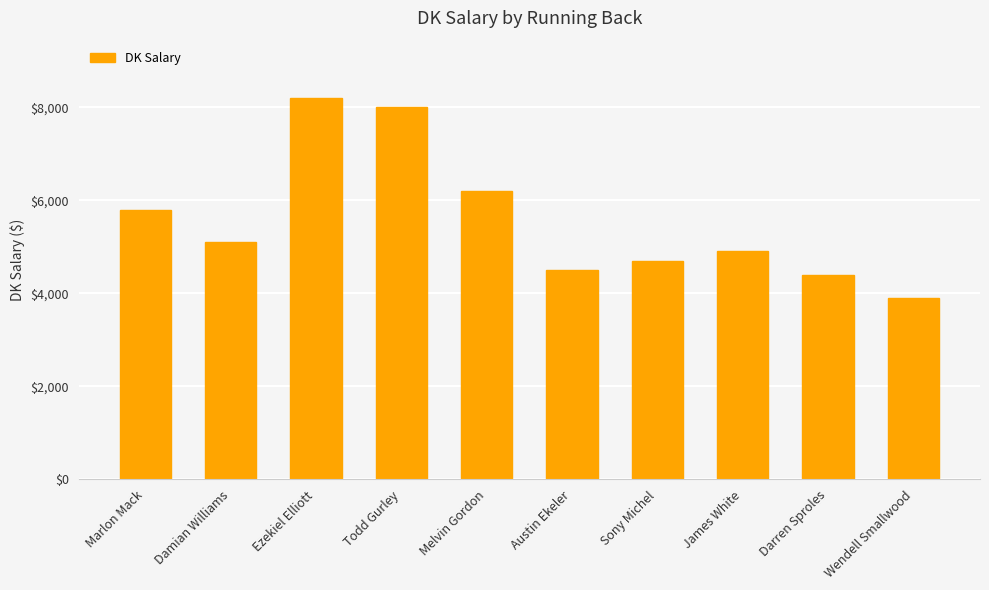

What is the value of the 6th bar from the left?

4500